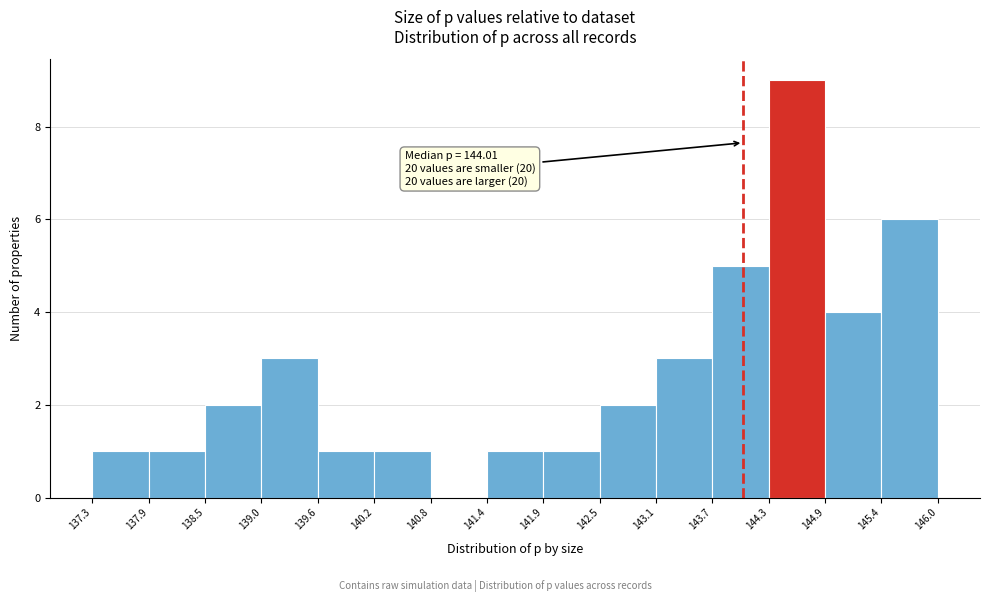

Which range on the x-axis has the tallest bar?

144.3 to 144.9